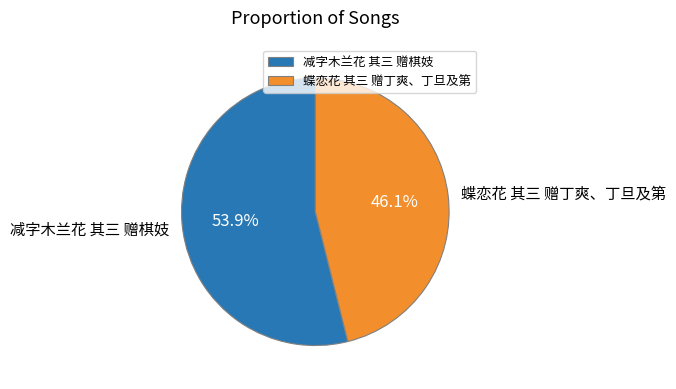

Between 蝶恋花 其三 赠丁爽、丁旦及第 and 减字木兰花 其三 赠棋妓, which is larger?

减字木兰花 其三 赠棋妓